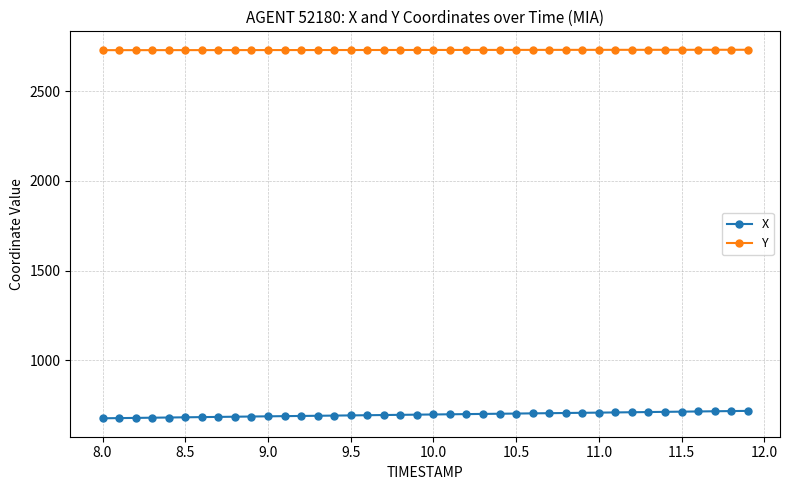

List the series in order of their peak value, lowest first.

X, Y